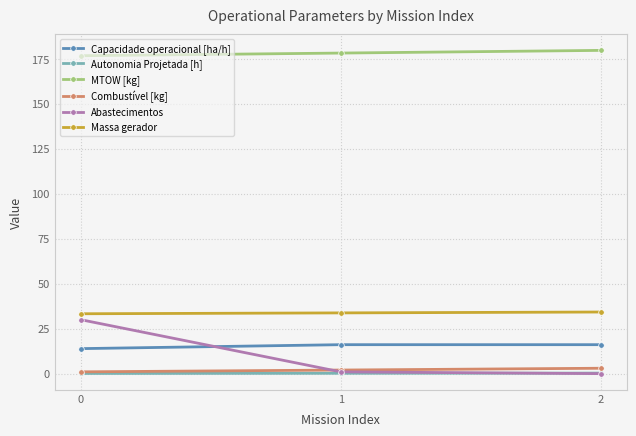

True or false: Massa gerador has a value of 44.4 at 0.

False